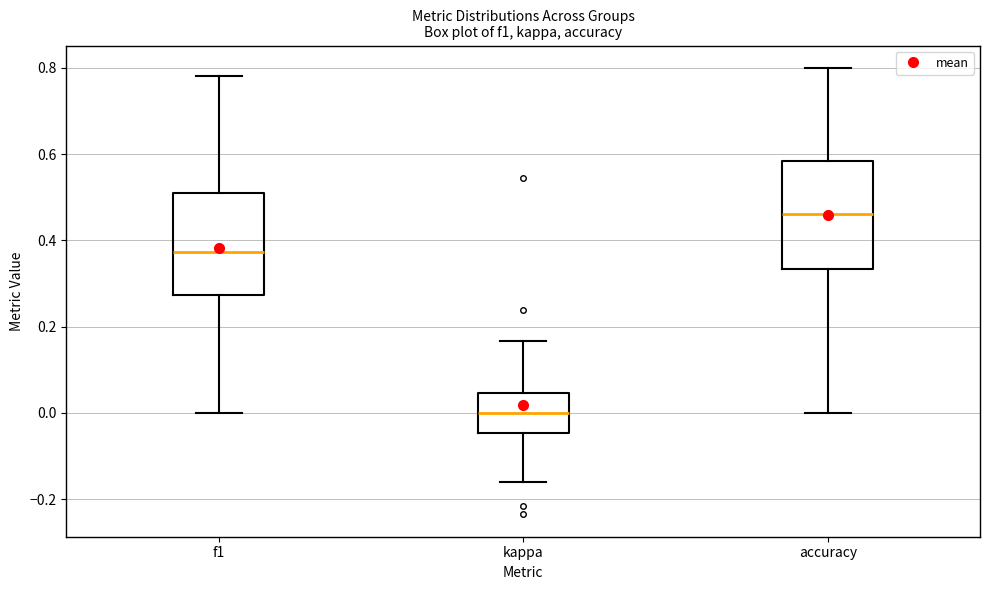

Where does the median line of the box for f1 sit on the y-axis? The values are not printed on the chart, so give them approximately, as read against the axis.

0.38